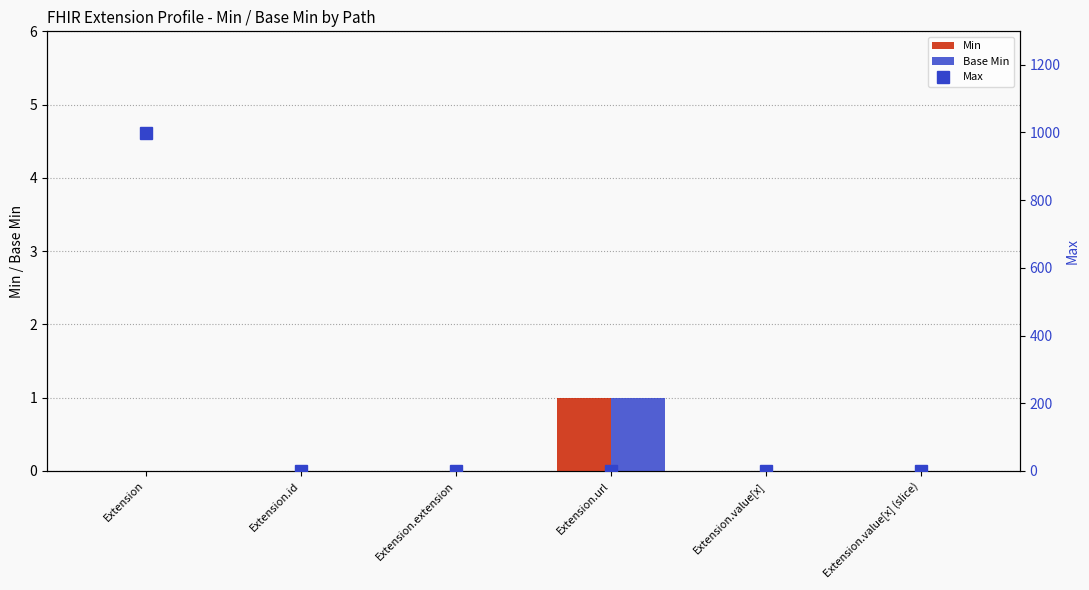

Reading right to left, transcribe all the data shown in this chart.

Min: 0	0	1	0	0	0
Base Min: 0	0	1	0	0	0
Max: 1	1	1	0	1	999